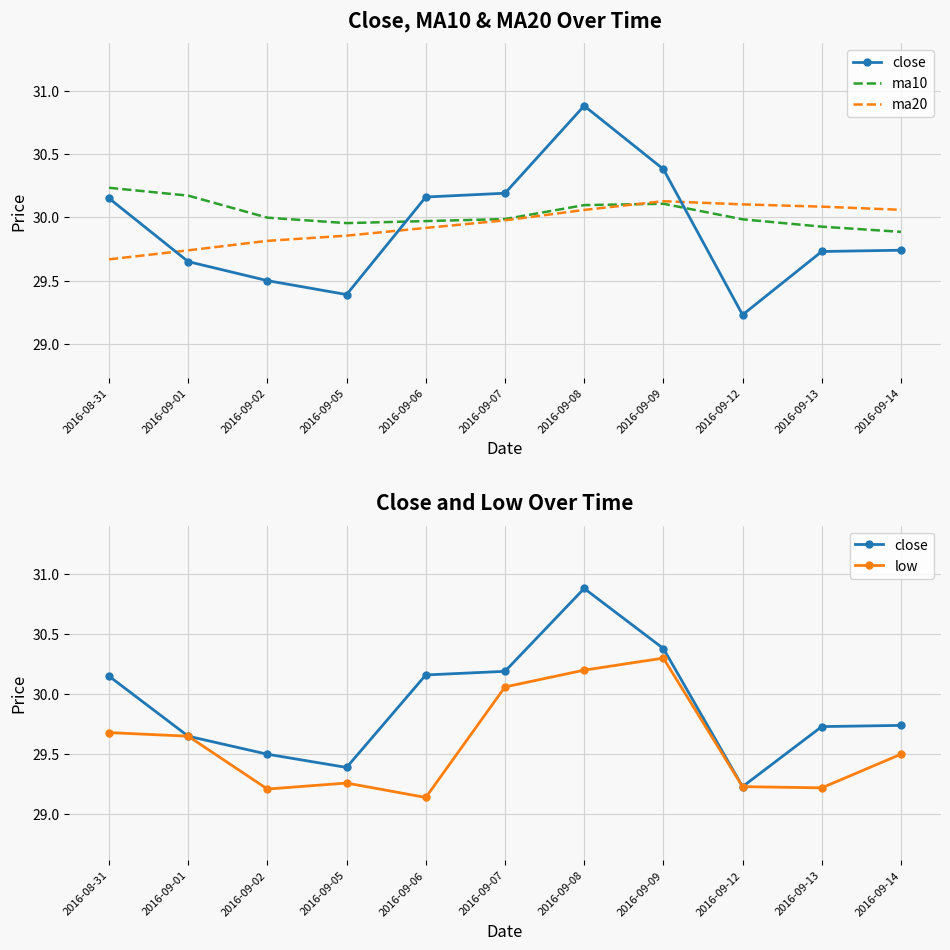

At how many categories does at least one series exceed 29?

11